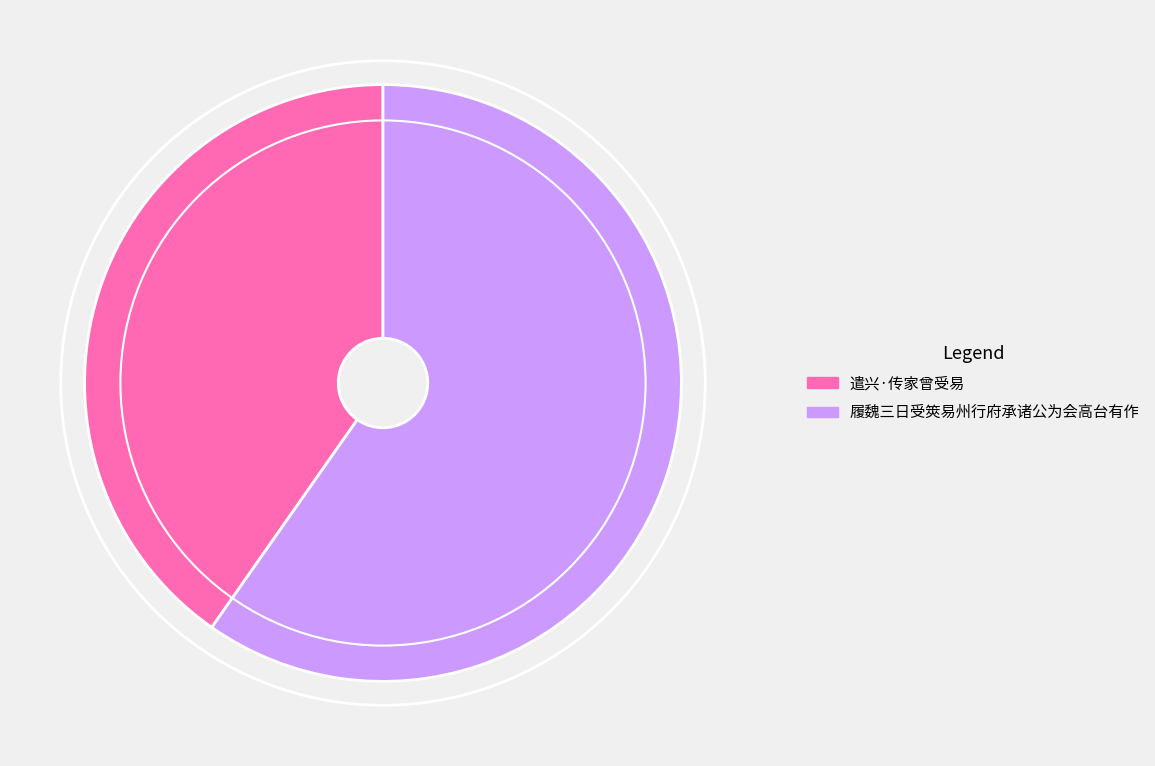

Which slice is the largest?

履魏三日受筴易州行府承诸公为会高台有作